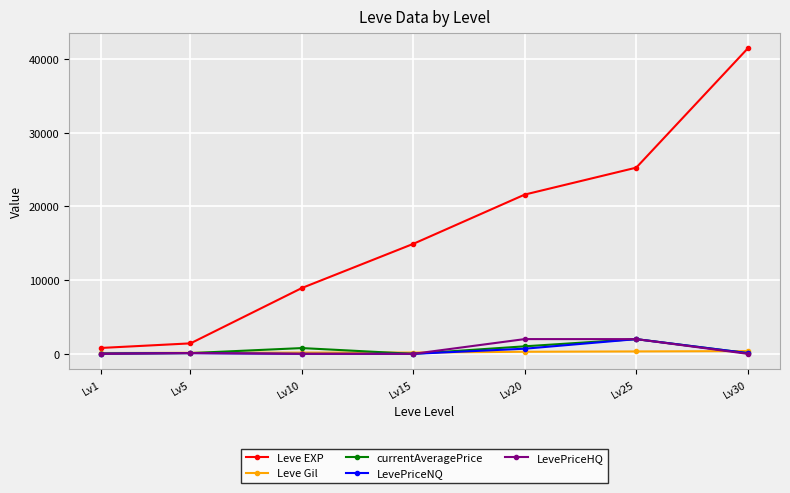

What is the minimum value for Leve EXP?

800.0